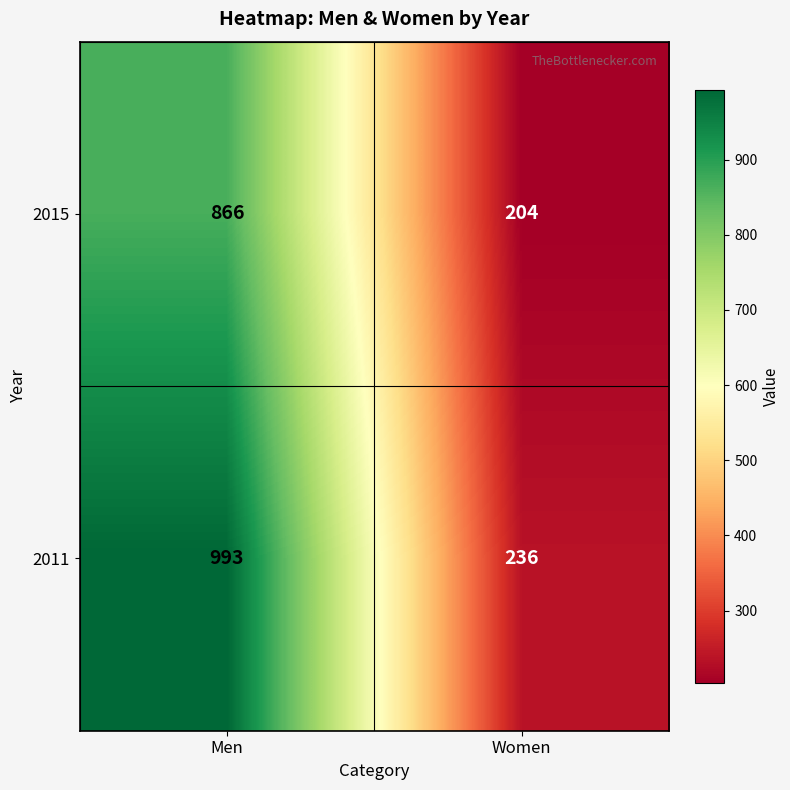

What is the sum of the 2015 values at Women and Men?

1070